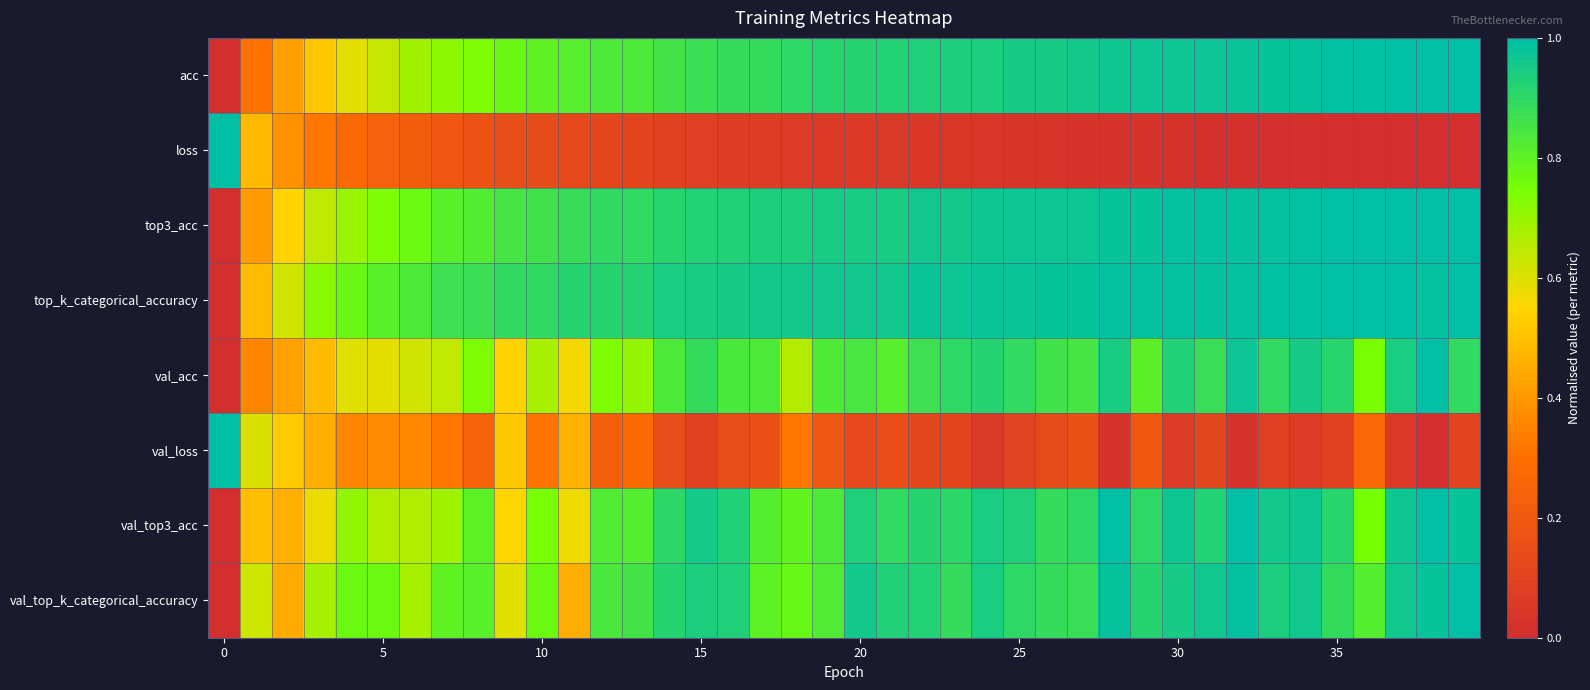

What is the maximum value shown in the chart?

1.0